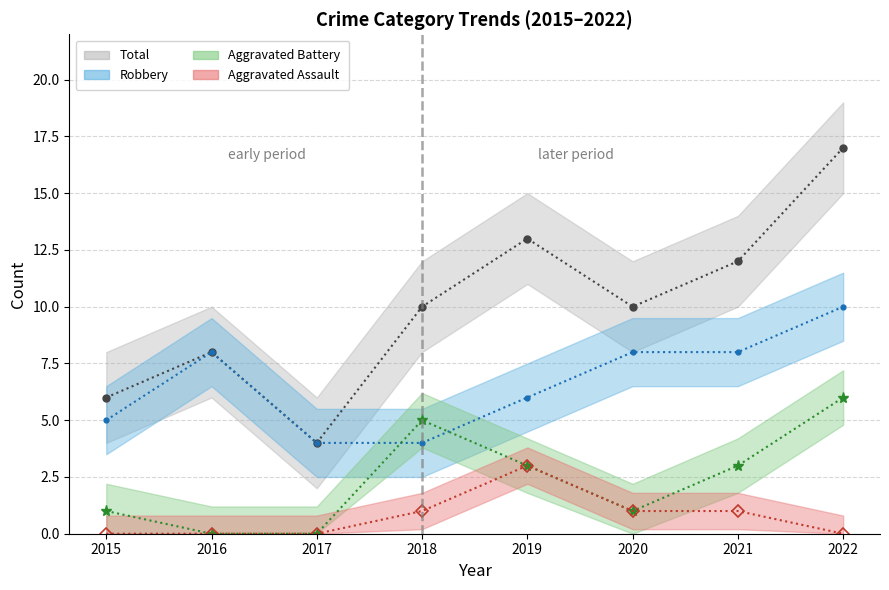

Does the chart have visible grid lines?

Yes